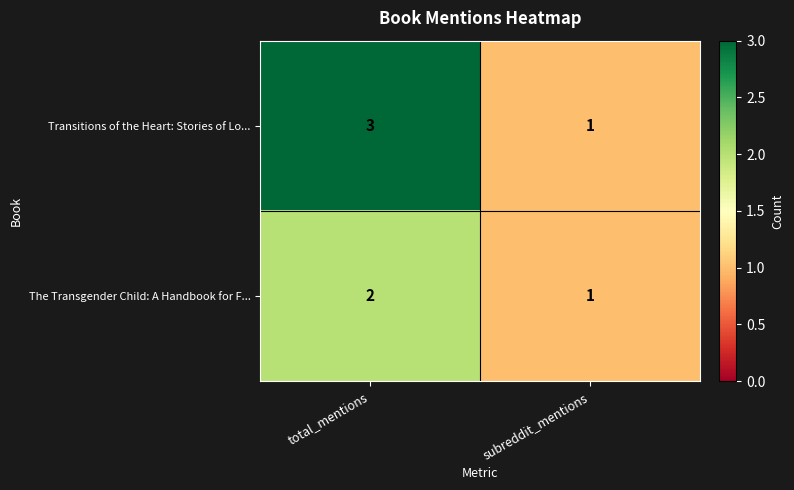

The The Transgender Child: A Handbook for F... series shows 1 at subreddit_mentions. True or false?

True